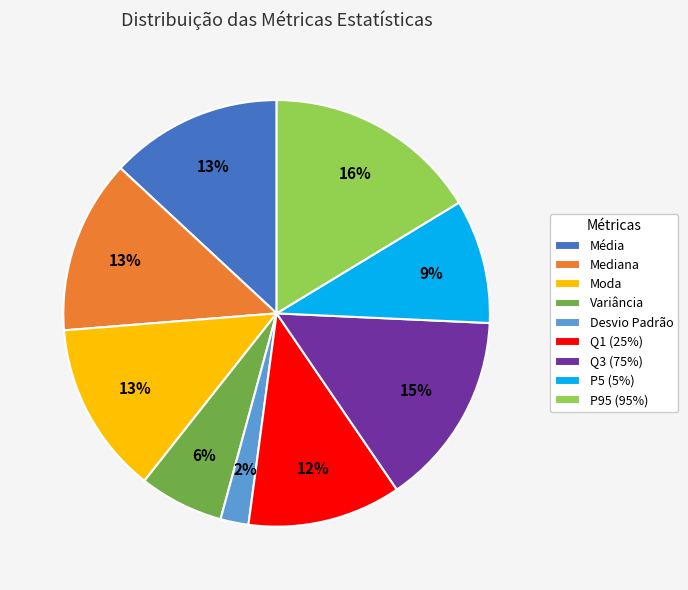

What percentage is the P95 (95%) slice, to the nearest percent?

16%